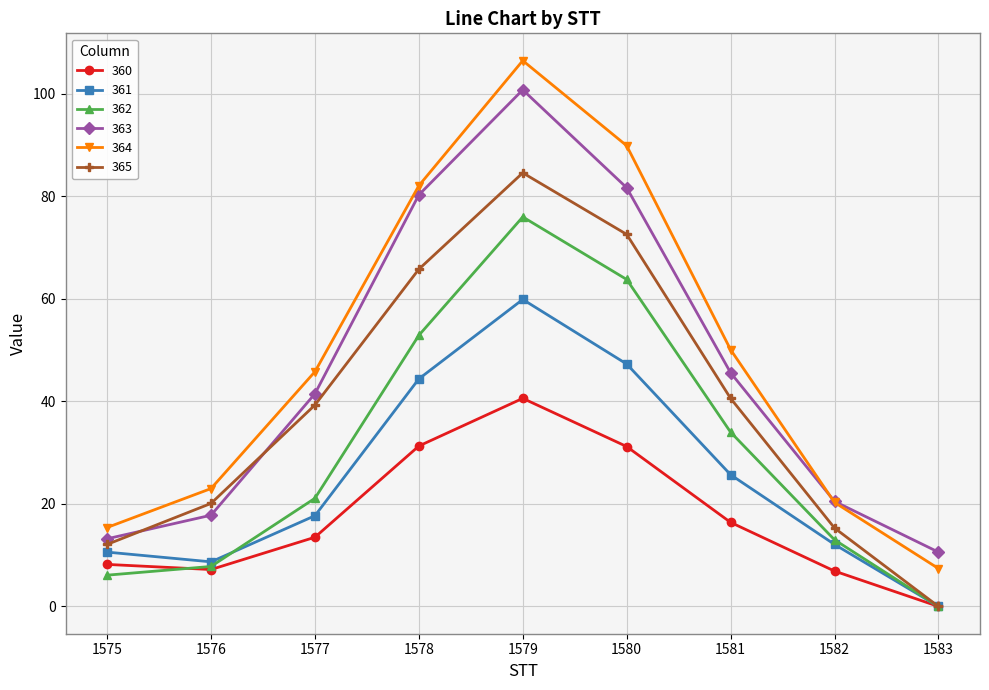

What is the difference between the 362 values at 1579 and 1578?

23.1